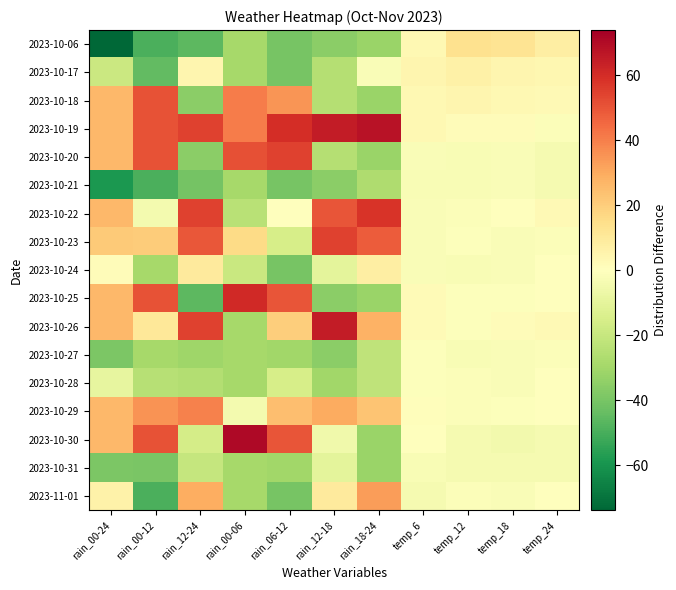

At temp_18, list the series in order from smallest to largest.

2023-10-30, 2023-10-31, 2023-10-20, 2023-10-21, 2023-10-23, 2023-10-24, 2023-10-27, 2023-10-28, 2023-11-01, 2023-10-25, 2023-10-29, 2023-10-22, 2023-10-19, 2023-10-26, 2023-10-18, 2023-10-17, 2023-10-06